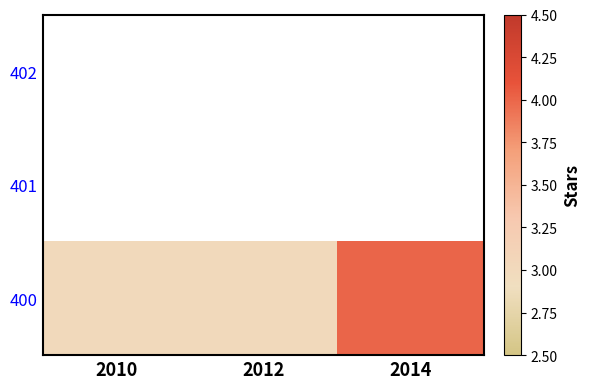

True or false: the data shows 2 at 2014.

False